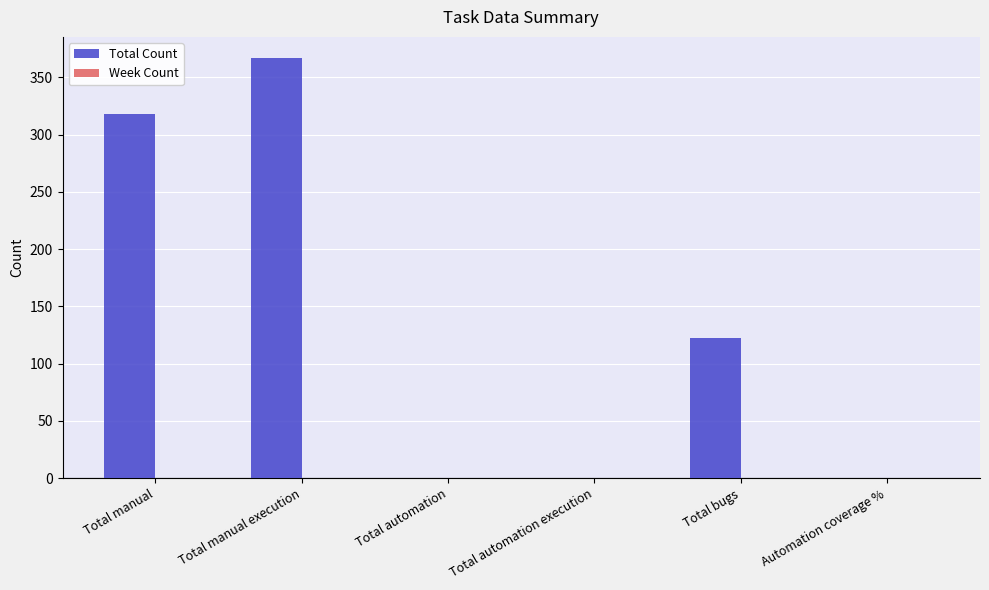

What is the sum of all values?

807